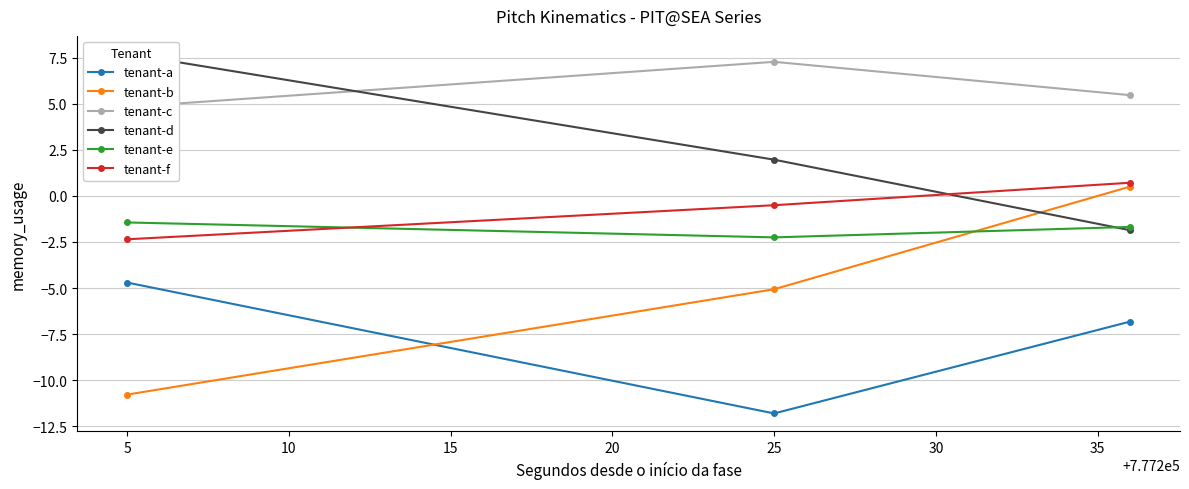

At which label is tenant-f closest to 0?

25